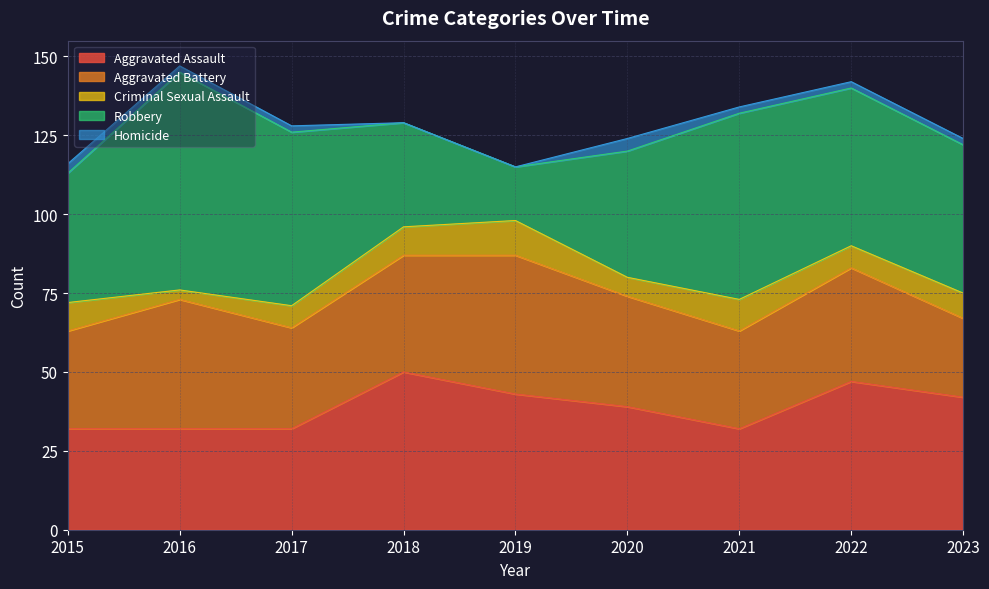

Reading right to left, what are all the values shown in this chart?

Aggravated Assault: 2023=42	2022=47	2021=32	2020=39	2019=43	2018=50	2017=32	2016=32	2015=32
Aggravated Battery: 2023=25	2022=36	2021=31	2020=35	2019=44	2018=37	2017=32	2016=41	2015=31
Criminal Sexual Assault: 2023=8	2022=7	2021=10	2020=6	2019=11	2018=9	2017=7	2016=3	2015=9
Robbery: 2023=47	2022=50	2021=59	2020=40	2019=17	2018=33	2017=55	2016=69	2015=41
Homicide: 2023=2	2022=2	2021=2	2020=4	2019=0	2018=0	2017=2	2016=2	2015=3